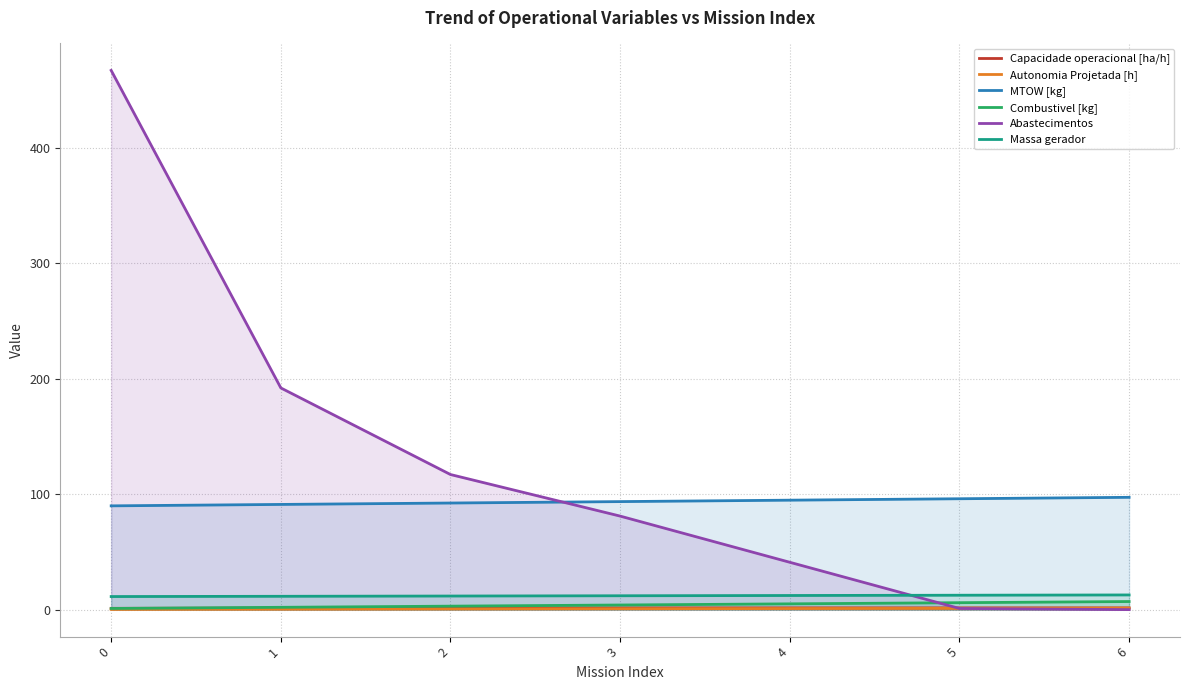

What is the value of the Capacidade operacional [ha/h] point at the 3rd from the left?

1.4